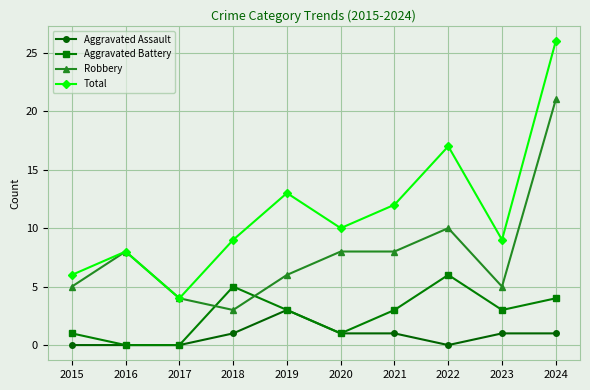

True or false: Total and Aggravated Assault intersect in this chart.

False